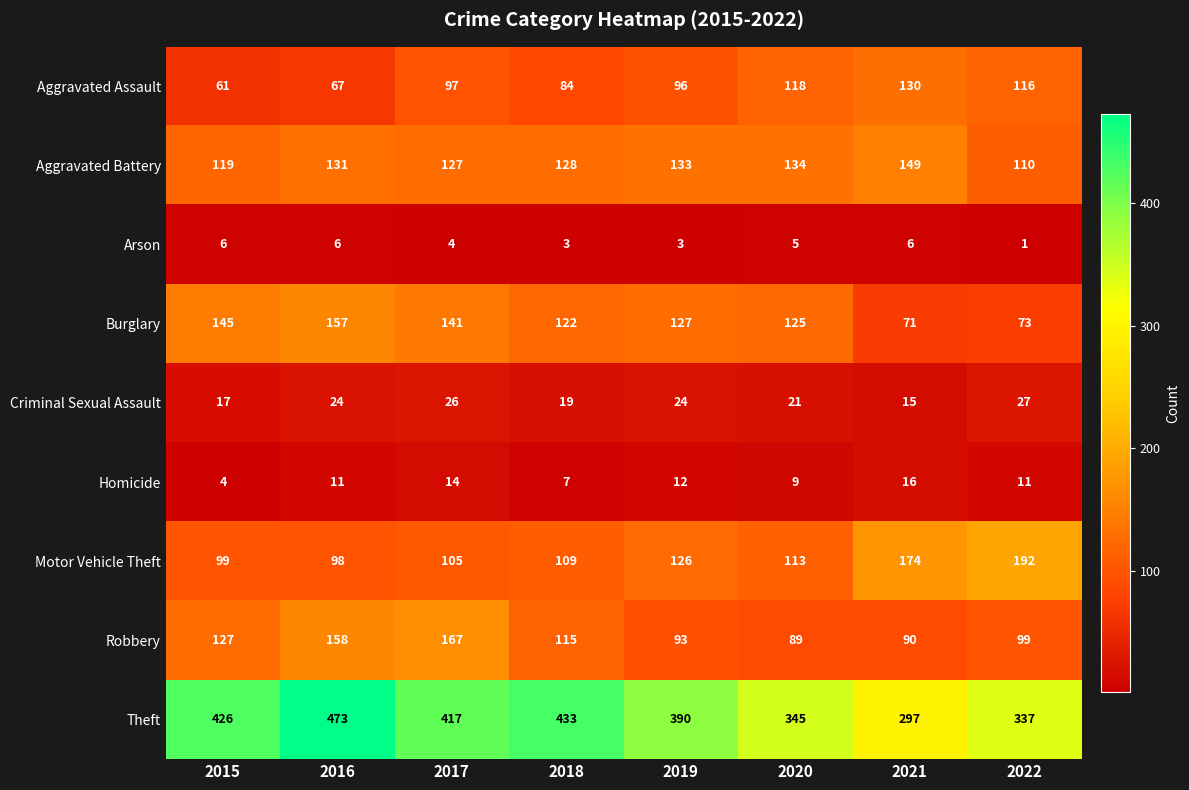

What is the greatest value displayed?

473